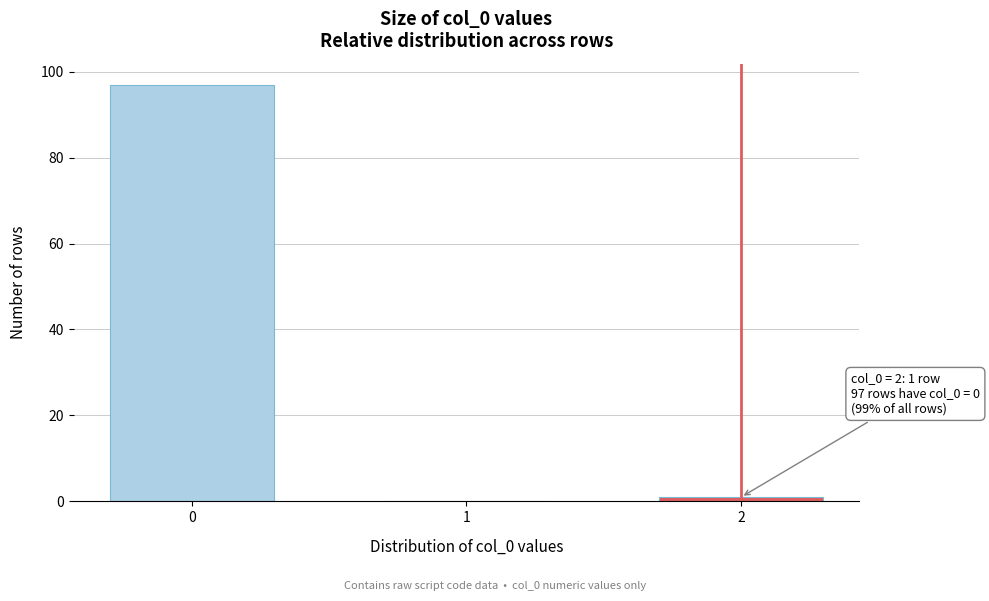

Reading left to right, extract all data points from this chart.

0=97	1=0	2=1